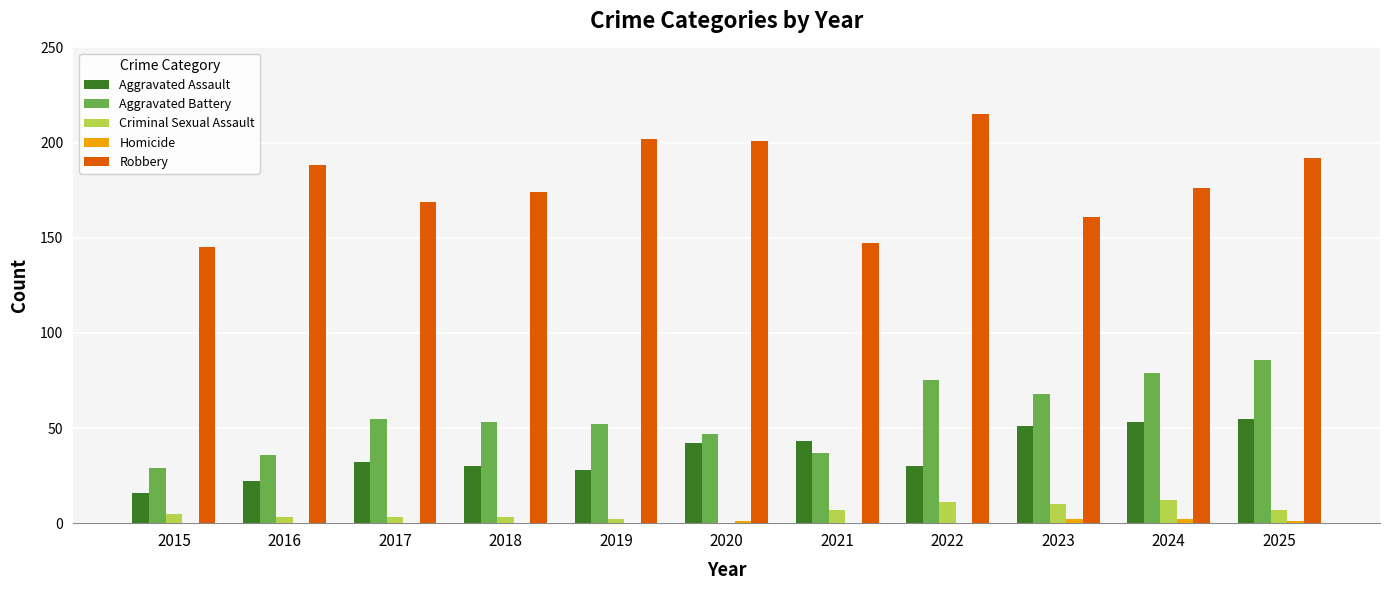

Is it true that Criminal Sexual Assault equals 0 at 2020?

True